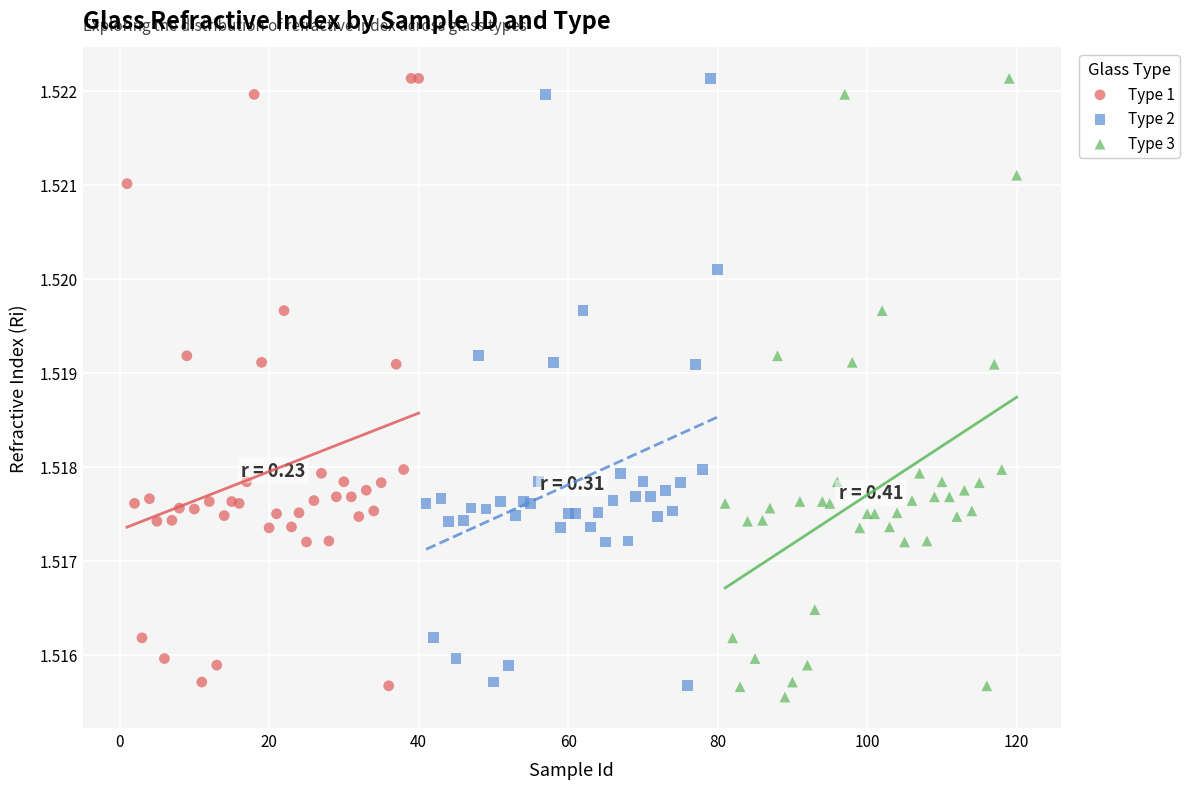

Which series has the largest Y range (max minus min)?

Type 3